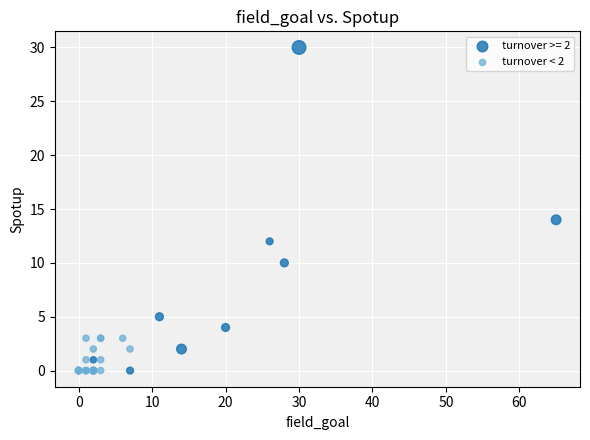

Which series has the largest Y range (max minus min)?

turnover >= 2